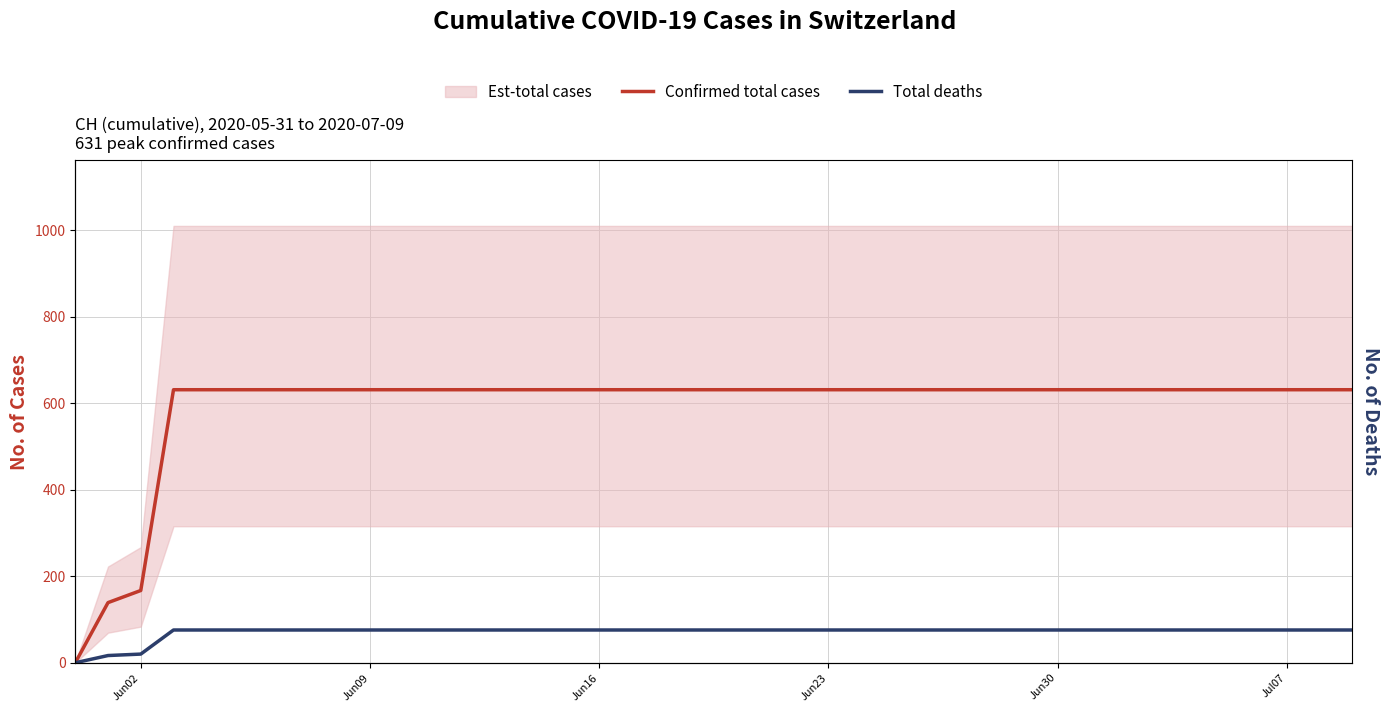

True or false: Confirmed total cases and Total deaths cross at least once.

False